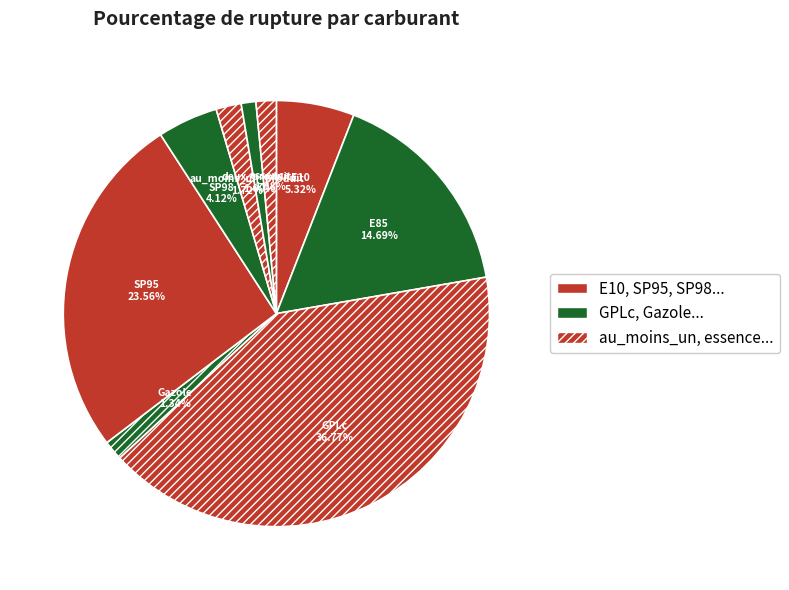

Which category has the smallest portion of the pie?

deux_produits